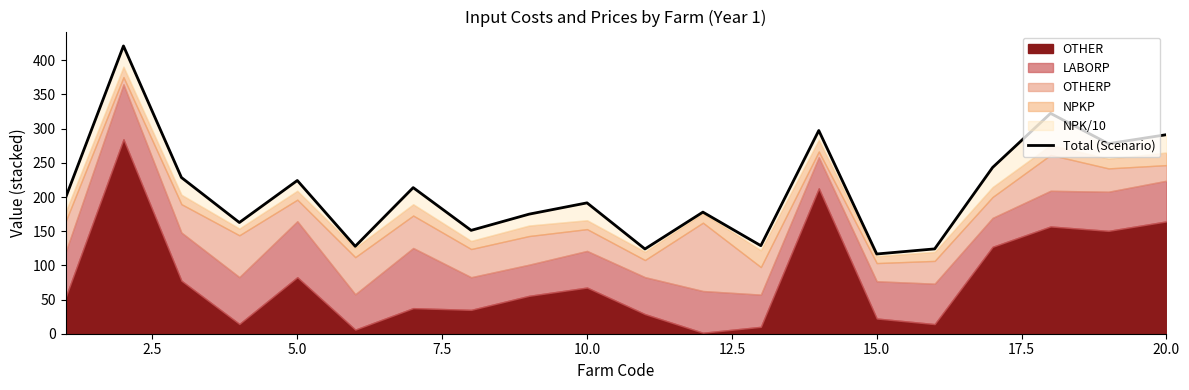

What is the sum of all values?

4197.8